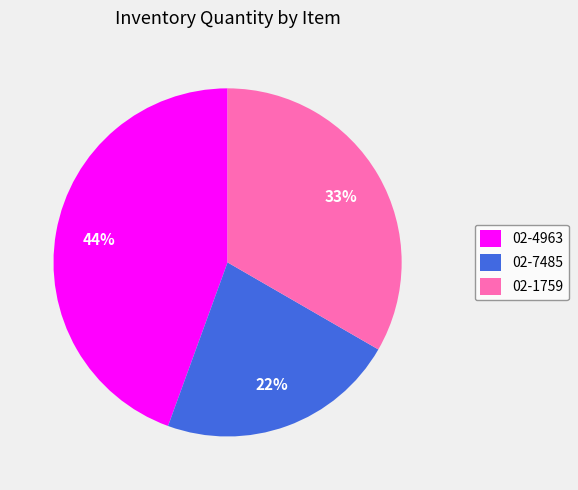

To the nearest percent, what is the difference between the largest and smallest slice percentages?

22%